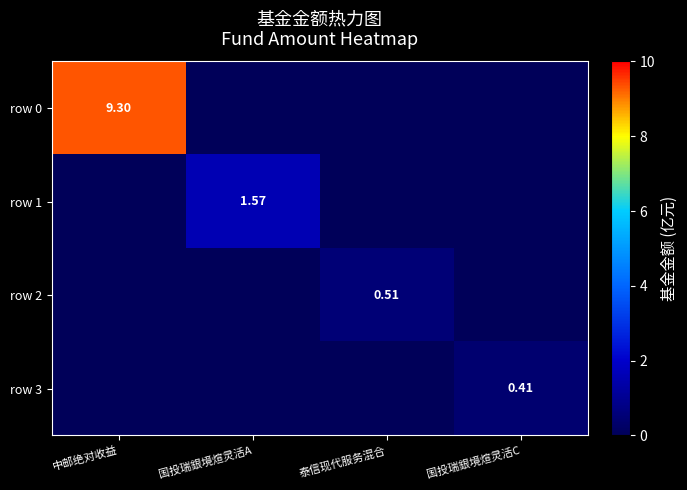

Which category has the highest value in the row 3 series?

国投瑞銀境煊灵活C